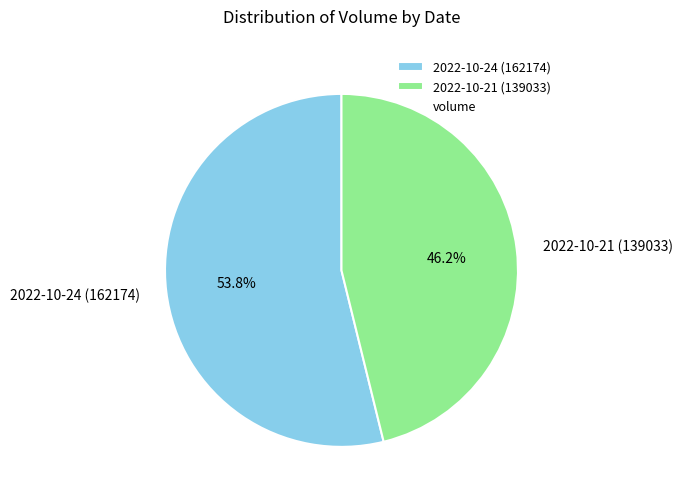

To the nearest percent, what is the difference between the 2022-10-24 (162174) and 2022-10-21 (139033) slice percentages?

8%